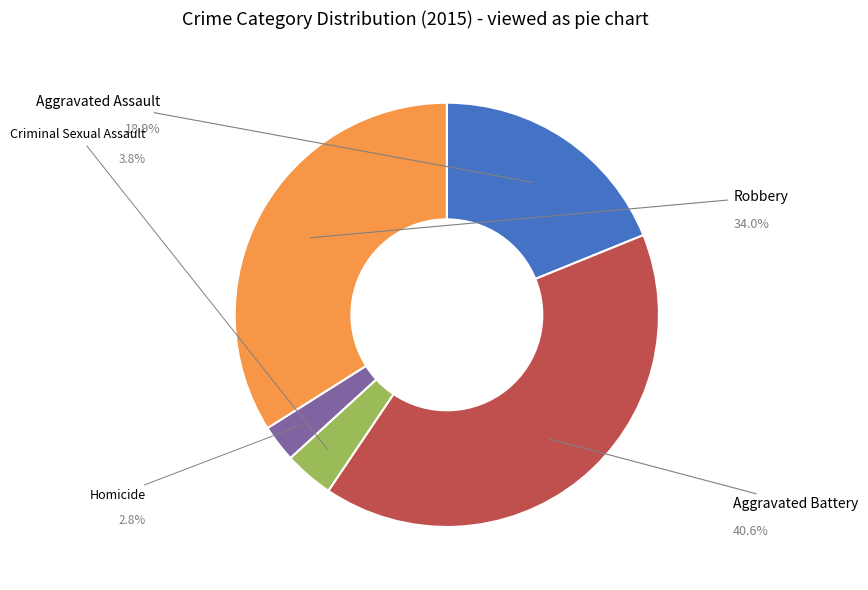

To the nearest percent, what is the difference between the Criminal Sexual Assault and Aggravated Battery slice percentages?

37%